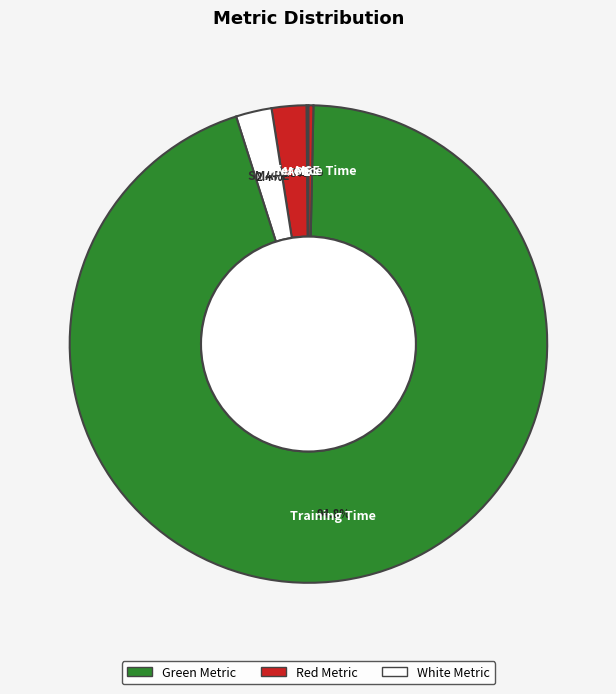

To the nearest percent, what portion does SMAPE represent?

2%